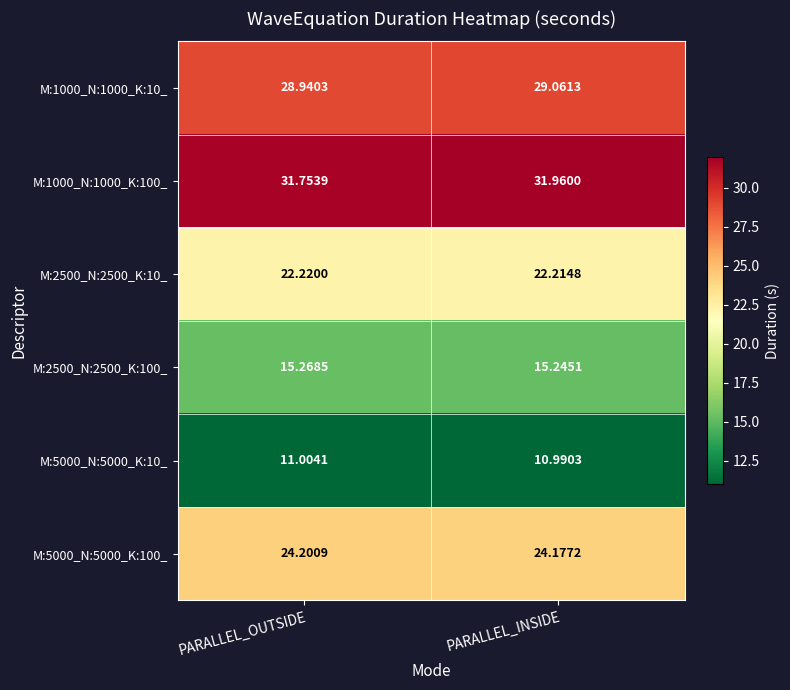

Which series has the widest spread of values?

M:1000_N:1000_K:100_